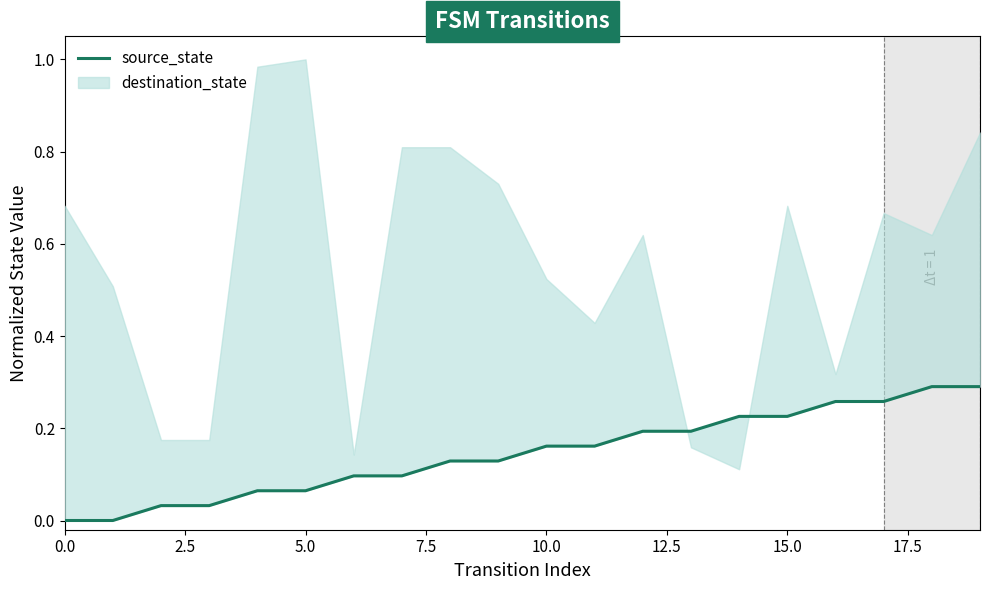

What is the difference between the values at 18 and 14?

0.1